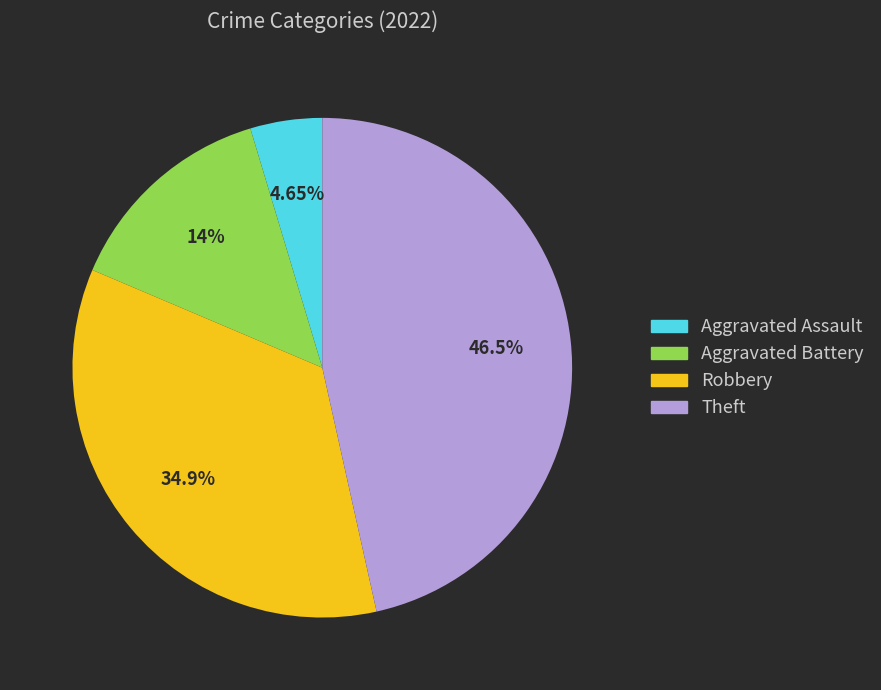

Count the number of slices in the pie.

4